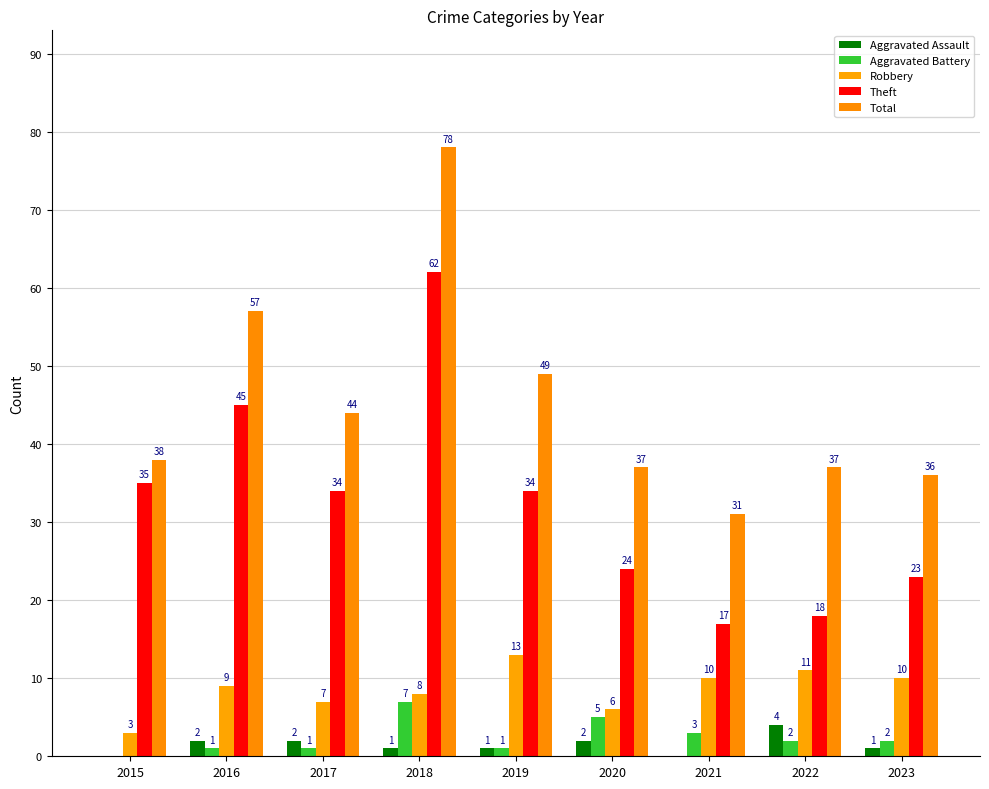

Reading left to right, what are all the values shown in this chart?

Aggravated Assault: 2015=0	2016=2	2017=2	2018=1	2019=1	2020=2	2021=0	2022=4	2023=1
Aggravated Battery: 2015=0	2016=1	2017=1	2018=7	2019=1	2020=5	2021=3	2022=2	2023=2
Robbery: 2015=3	2016=9	2017=7	2018=8	2019=13	2020=6	2021=10	2022=11	2023=10
Theft: 2015=35	2016=45	2017=34	2018=62	2019=34	2020=24	2021=17	2022=18	2023=23
Total: 2015=38	2016=57	2017=44	2018=78	2019=49	2020=37	2021=31	2022=37	2023=36